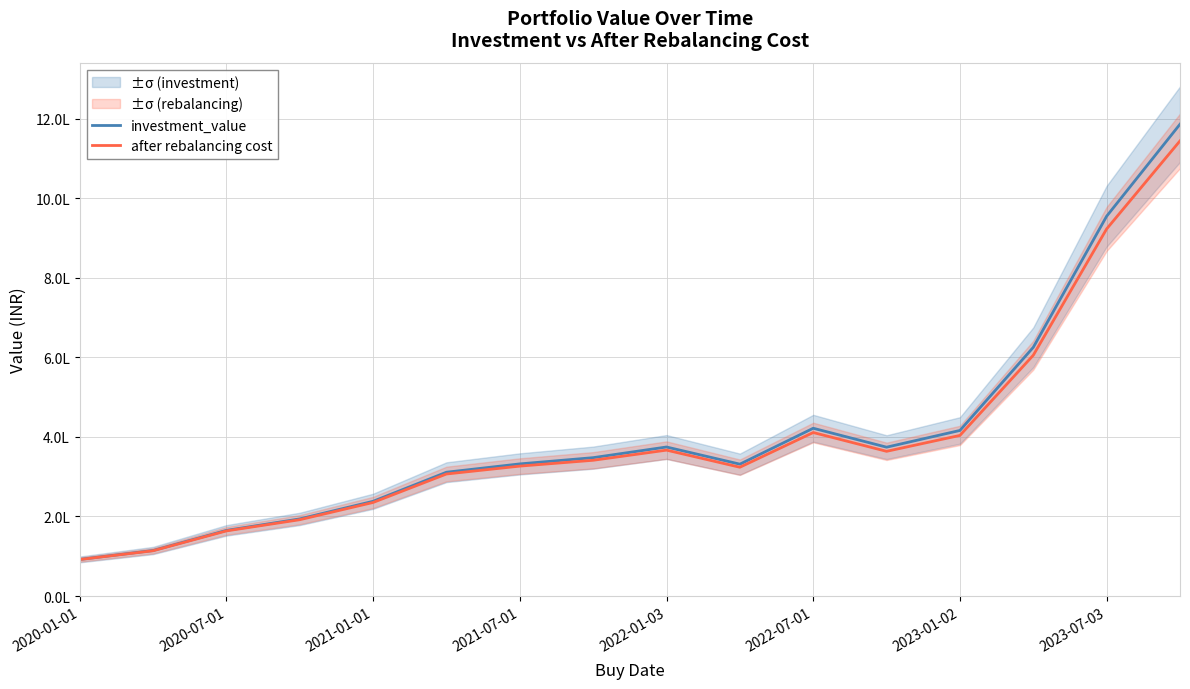

What is the difference between the highest and lowest values at 9?

7770.9